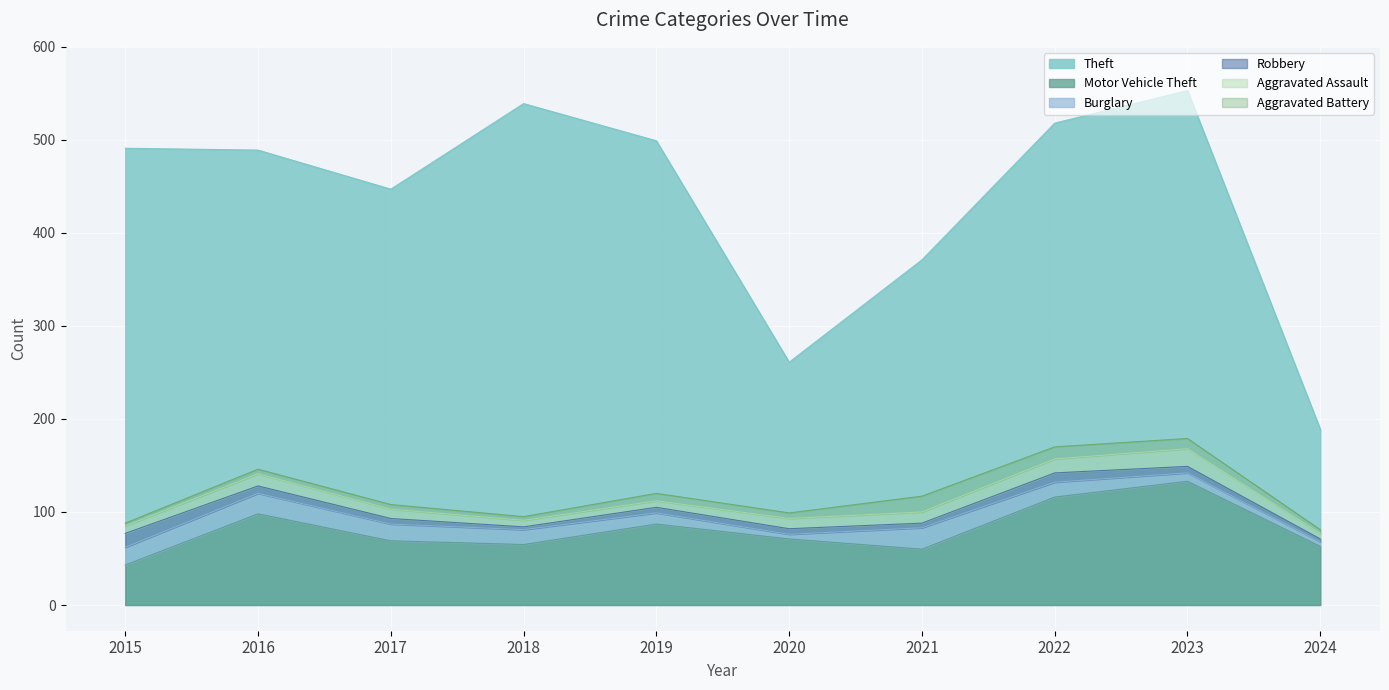

True or false: Aggravated Assault and Aggravated Battery intersect in this chart.

True